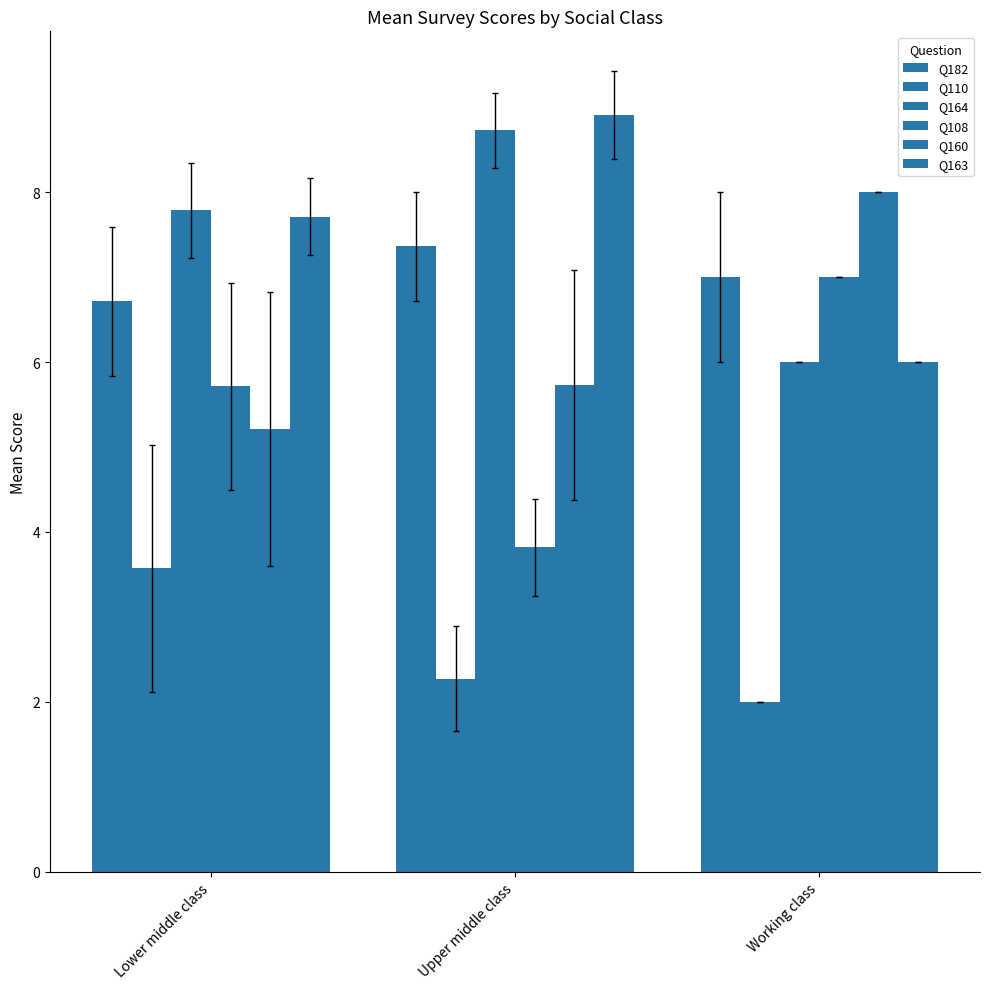

How many distinct data groups are displayed?

6